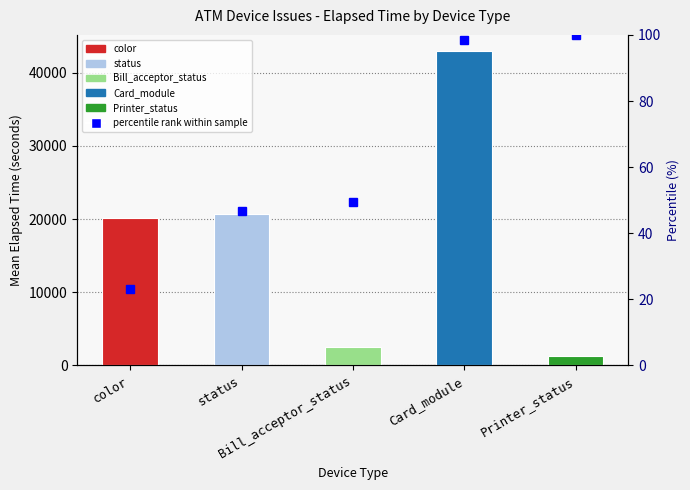

Reading right to left, extract all data points from this chart.

Printer_status=100.0	Card_module=98.6	Bill_acceptor_status=49.5	status=46.6	color=23.0